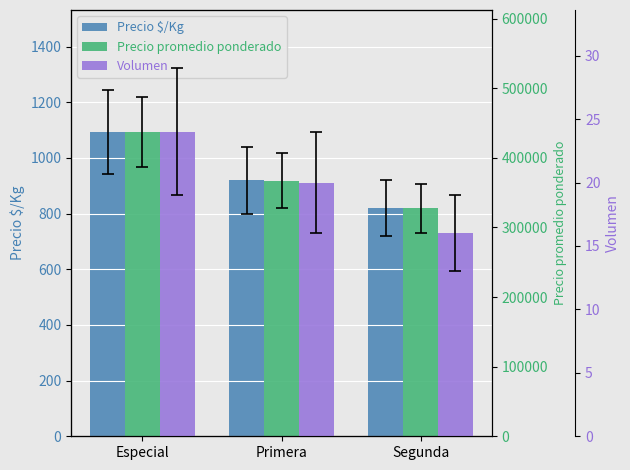

What is the difference between the maximum and minimum values in the Precio promedio ponderado series?

110000